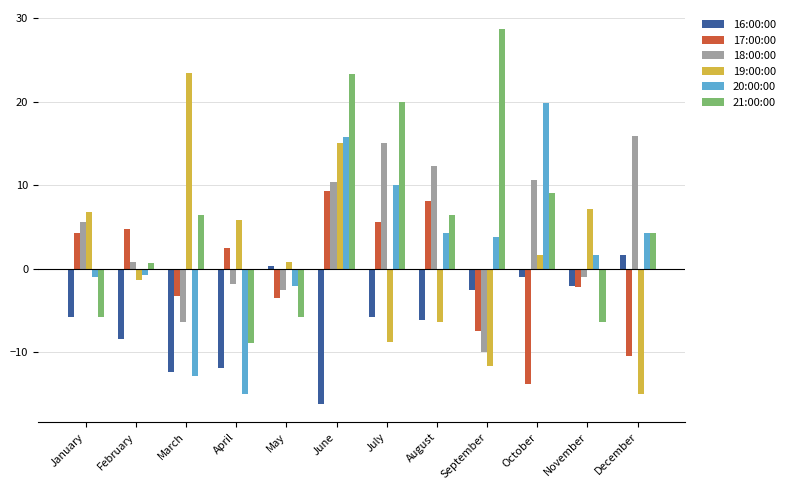

The value of 20:00:00 at October is 11.4. True or false?

False